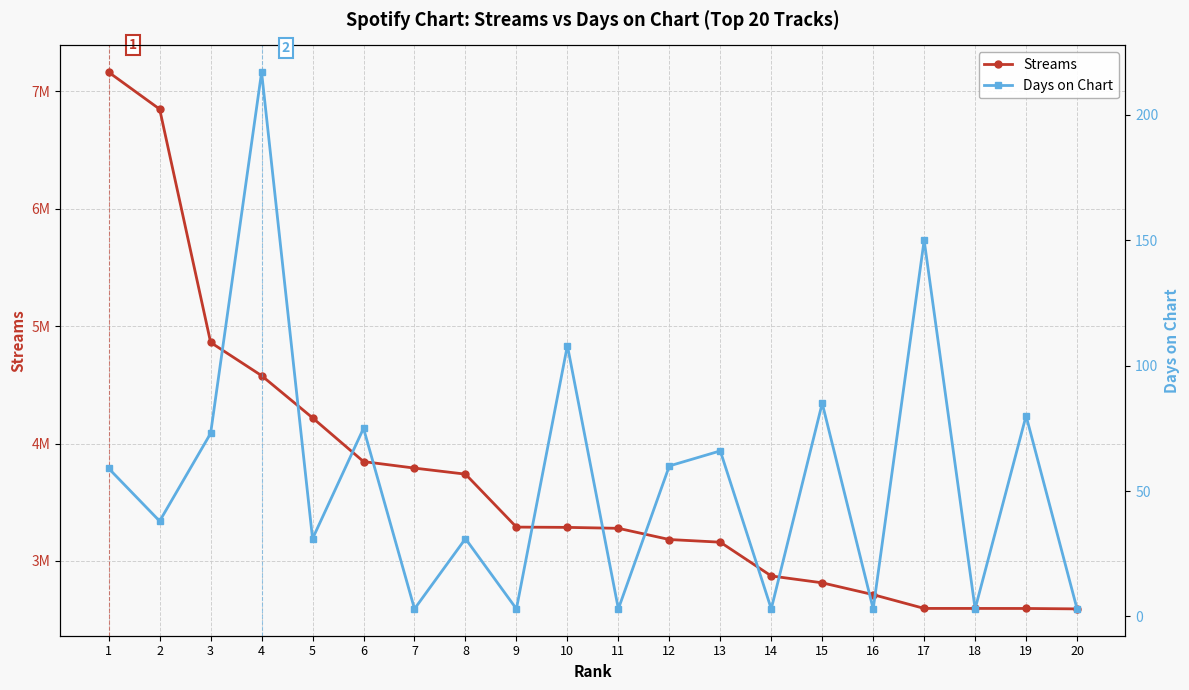

What is the sum of all Streams values?

74011868